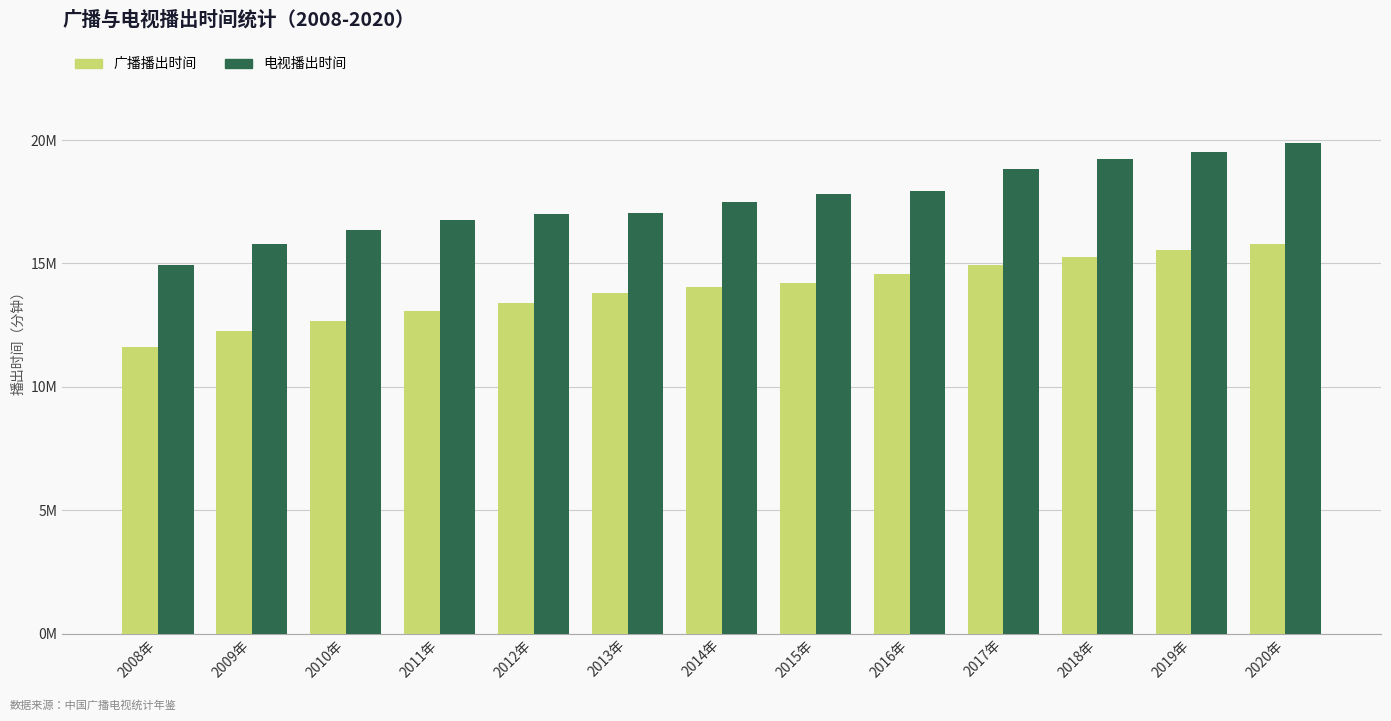

Reading left to right, list all the values displayed in this chart.

广播播出时间: 11629729.1	12265513.2	12660313.9	13057495.9	13383651.0	13795460.5	14058328.0	14218253.0	14565000.0	14918800.0	15267407.0	15534000.0	15807230.1
电视播出时间: 14953361.6	15776767.1	16355043.3	16753029.4	16985291.0	17057211.7	17476125.9	17796009.8	17924000.0	18810190.0	19250257.0	19510000.0	19883117.4